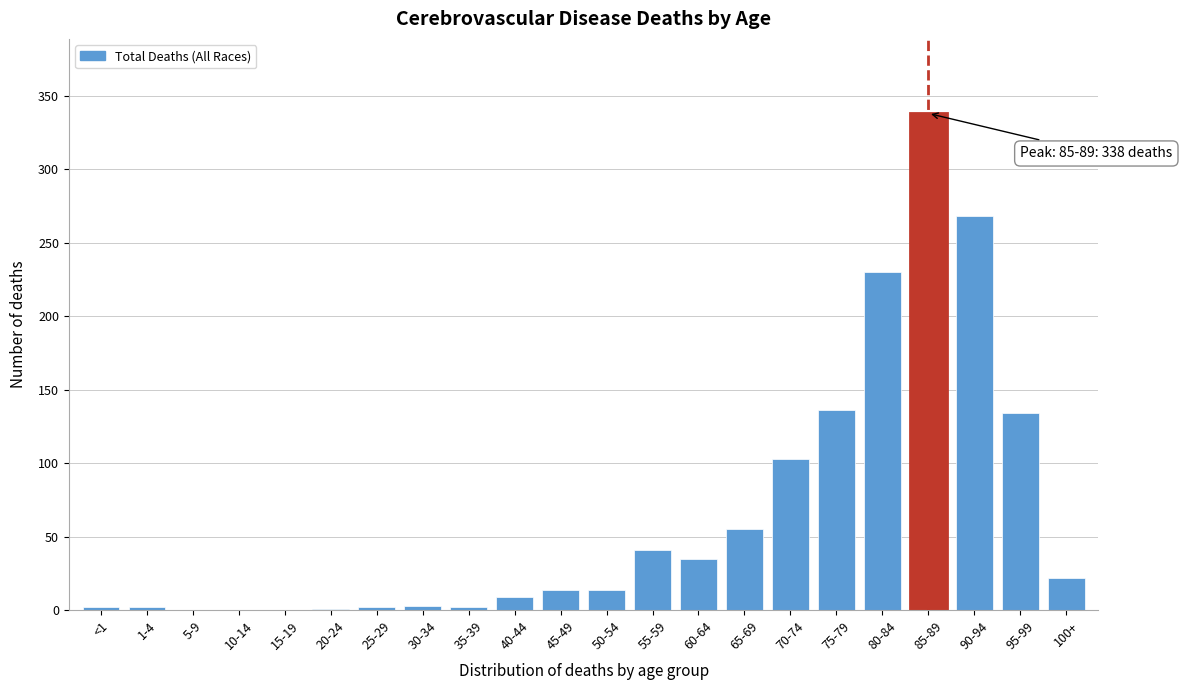

At which label is the value closest to 169?

75-79